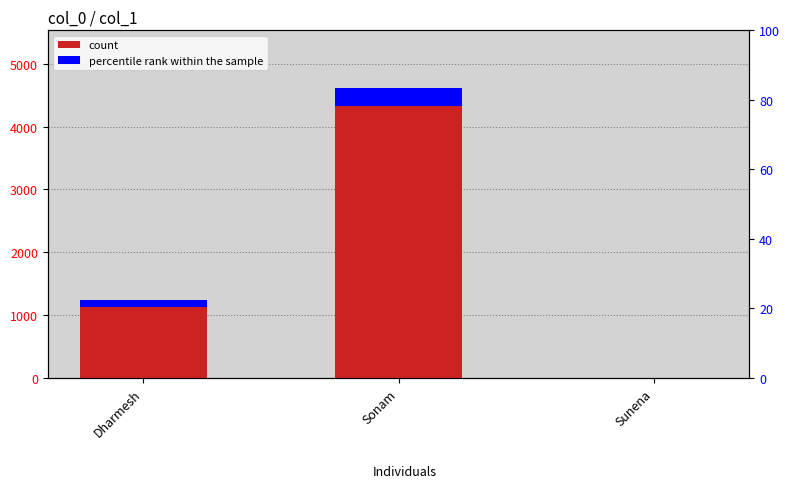

Rank the categories by value from highest to lowest.

Sonam, Dharmesh, Sunena